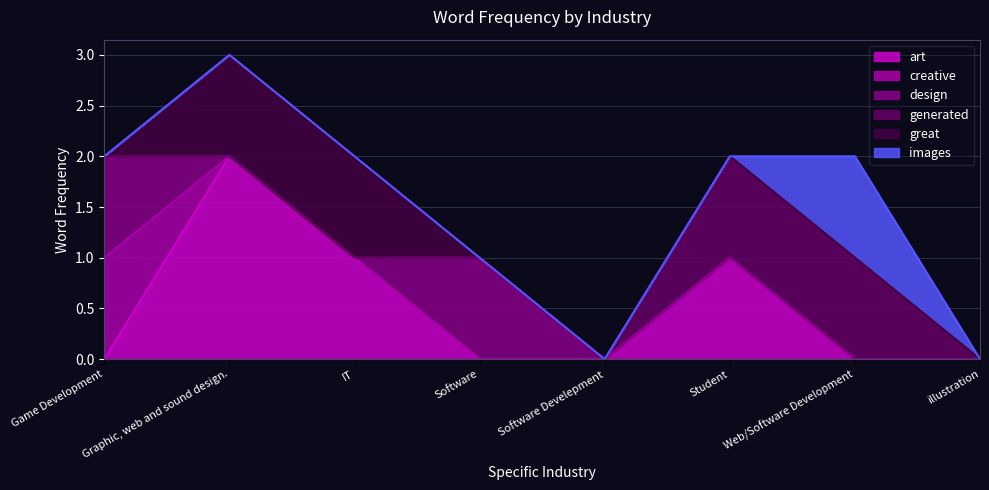

The generated series shows 0 at Software Develepment. True or false?

True